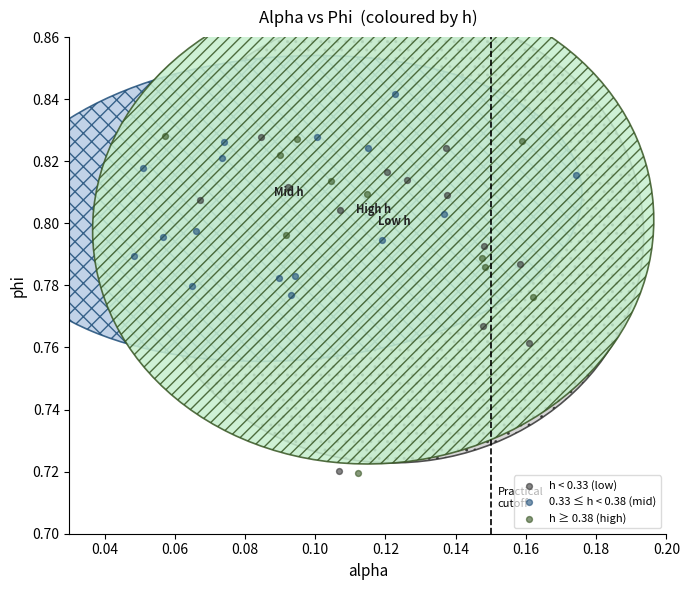

What are all the series names shown in the legend?

h < 0.33 (low), 0.33 ≤ h < 0.38 (mid), h ≥ 0.38 (high)